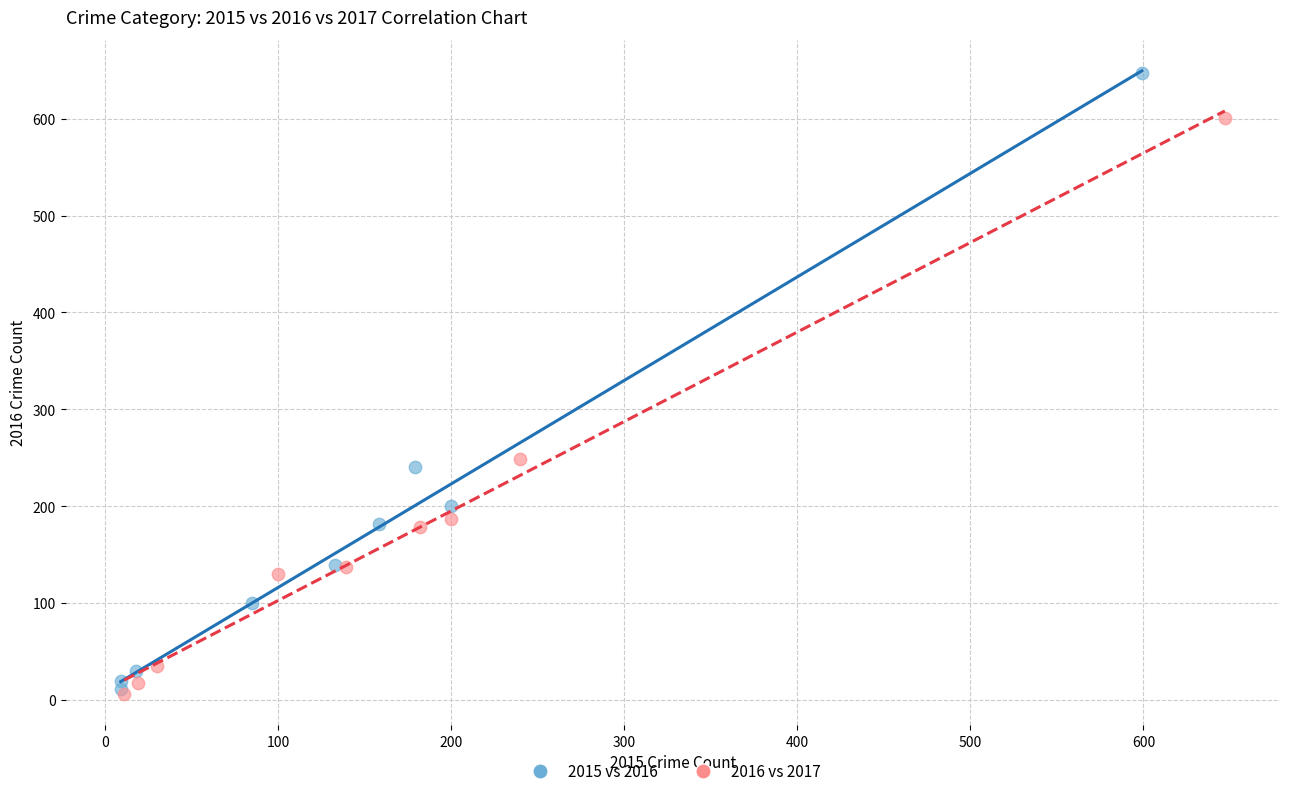

Which series has the largest Y range (max minus min)?

2015 vs 2016